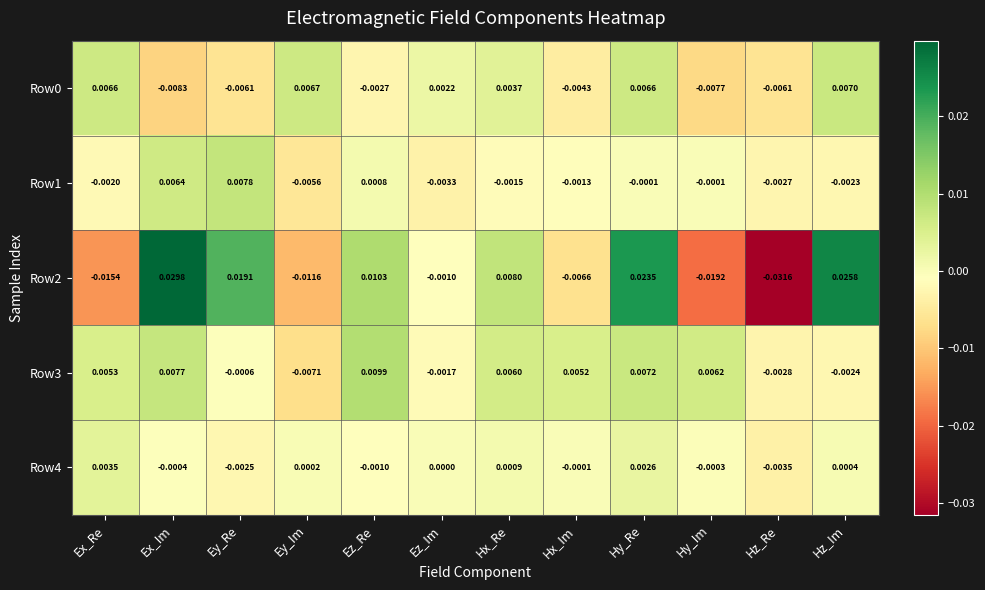

List the labels in order of Row4 value, smallest first.

Hz_Re, Ey_Re, Ez_Re, Ex_Im, Hy_Im, Hx_Im, Ez_Im, Ey_Im, Hz_Im, Hx_Re, Hy_Re, Ex_Re